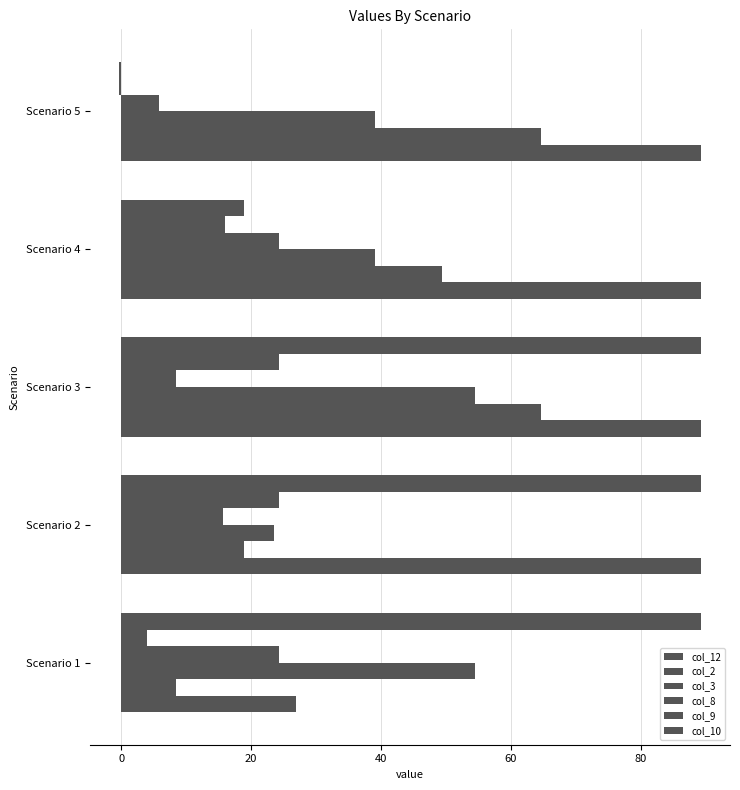

How many distinct data groups are displayed?

6